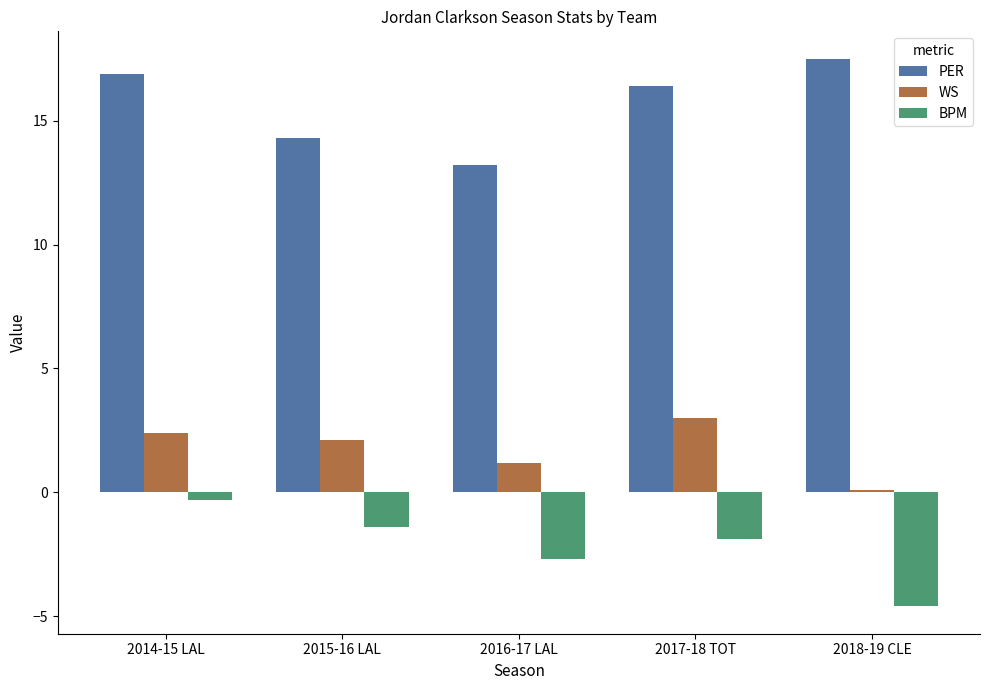

Rank the categories by BPM value from highest to lowest.

2014-15 LAL, 2015-16 LAL, 2017-18 TOT, 2016-17 LAL, 2018-19 CLE